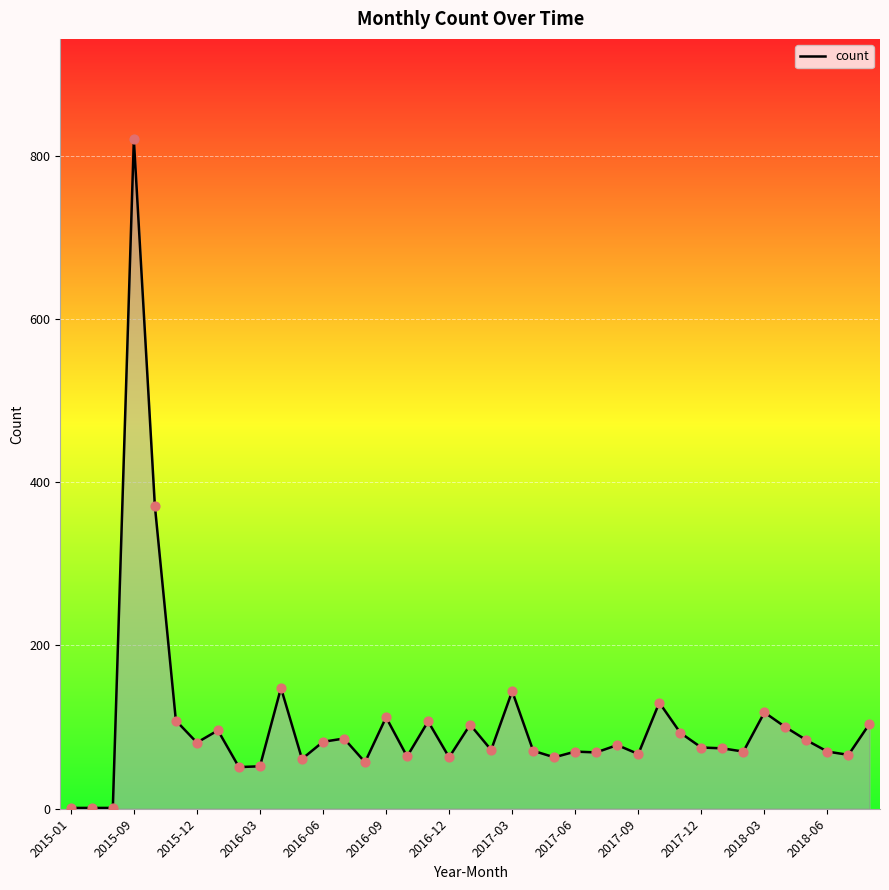

What is the greatest value displayed?

820